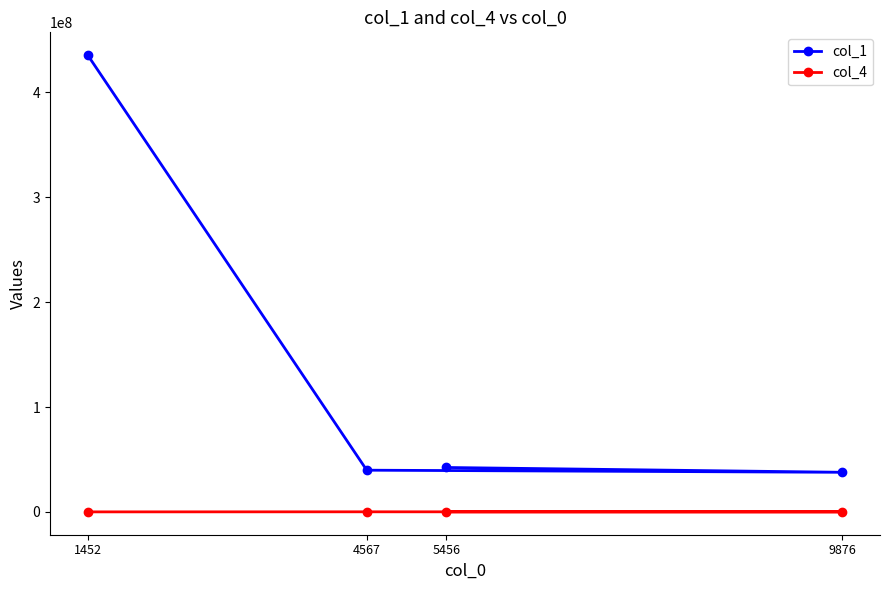

Which series changed the most between 4567 and 9876?

col_1